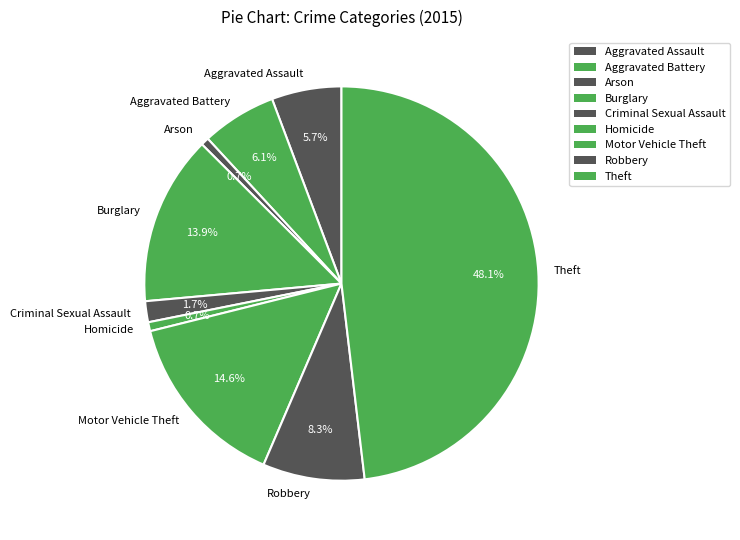

Combined, do Motor Vehicle Theft and Criminal Sexual Assault account for over 50%?

No